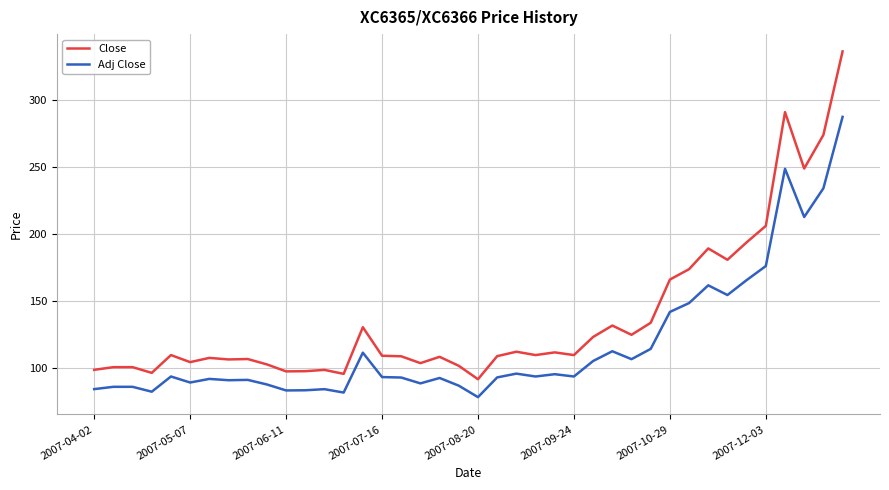

What is the minimum value for Close?

92.0